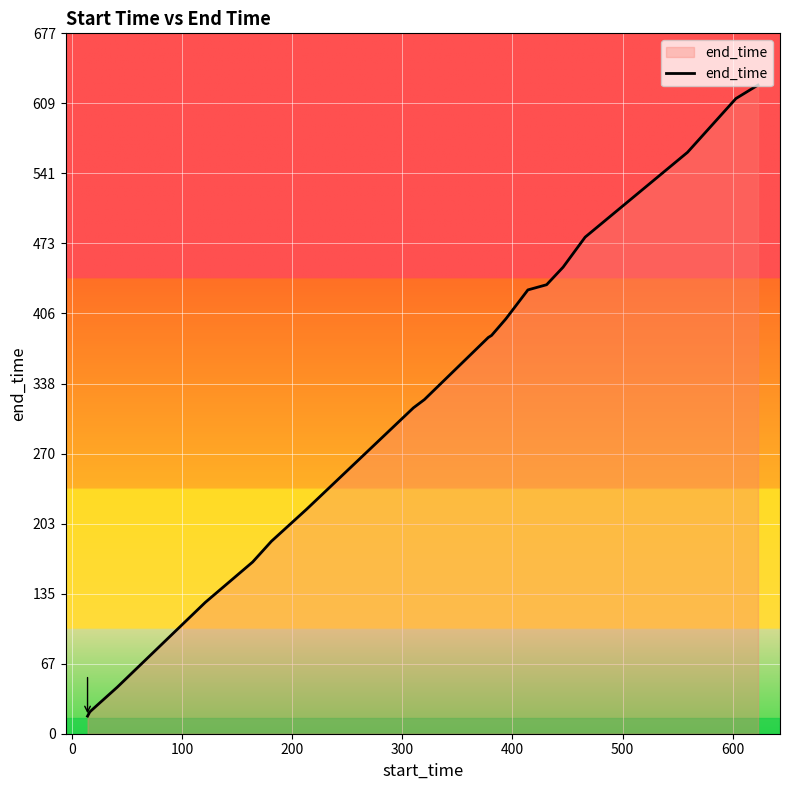

What is the minimum value shown in the chart?

17